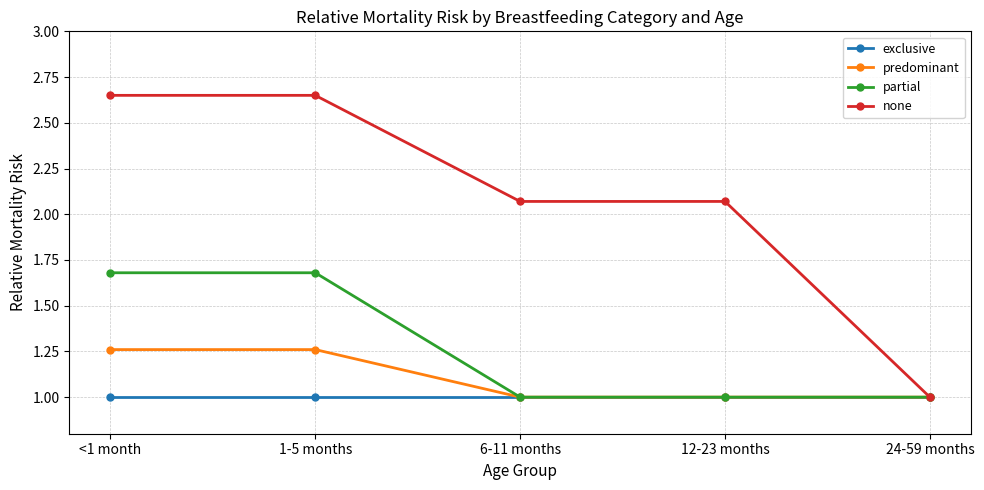

Is the value of partial at 12-23 months greater than the value of none at 12-23 months?

No